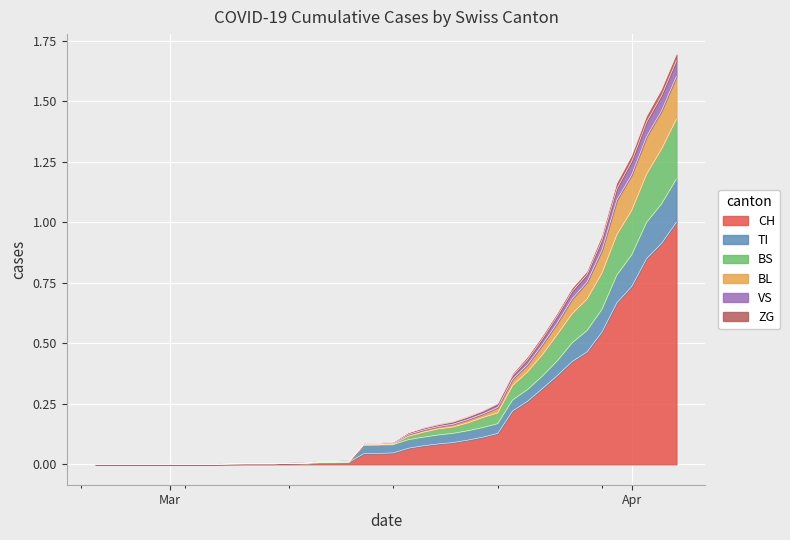

What is the highest value of the CH series?

1.0